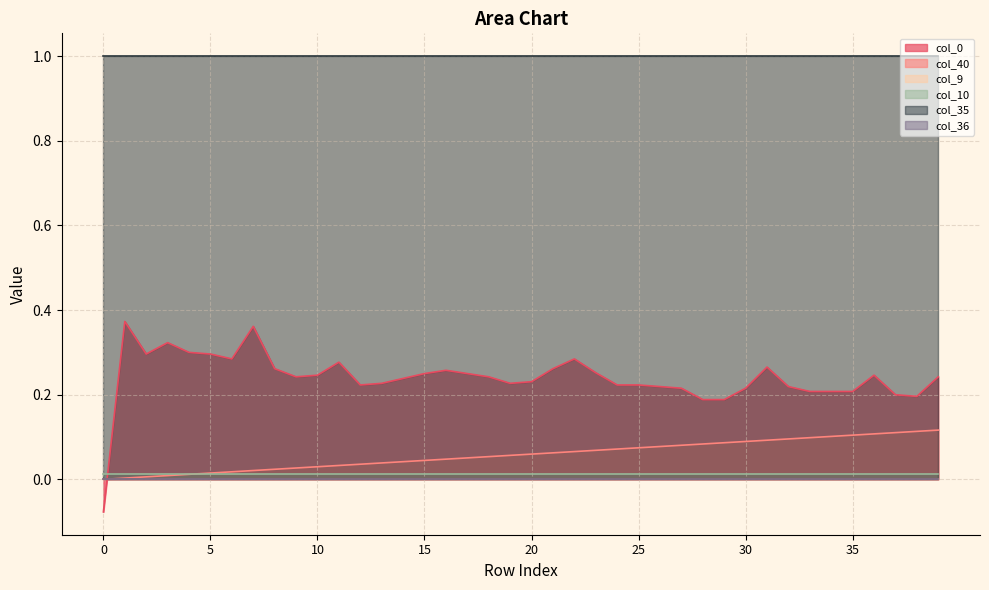

Reading left to right, extract all data points from this chart.

col_40: 0=0.0	1=0.0	2=0.0	3=0.0	4=0.0	5=0.0	6=0.0	7=0.0	8=0.0	9=0.0	10=0.0	11=0.0	12=0.0	13=0.0	14=0.0	15=0.0	16=0.0	17=0.1	18=0.1	19=0.1	20=0.1	21=0.1	22=0.1	23=0.1	24=0.1	25=0.1	26=0.1	27=0.1	28=0.1	29=0.1	30=0.1	31=0.1	32=0.1	33=0.1	34=0.1	35=0.1	36=0.1	37=0.1	38=0.1	39=0.1
col_9: 0=0.0	1=0.0	2=0.0	3=0.0	4=0.0	5=0.0	6=0.0	7=0.0	8=0.0	9=0.0	10=0.0	11=0.0	12=0.0	13=0.0	14=0.0	15=0.0	16=0.0	17=0.0	18=0.0	19=0.0	20=0.0	21=0.0	22=0.0	23=0.0	24=0.0	25=0.0	26=0.0	27=0.0	28=0.0	29=0.0	30=0.0	31=0.0	32=0.0	33=0.0	34=0.0	35=0.0	36=0.0	37=0.0	38=0.0	39=0.0
col_10: 0=0.0	1=0.0	2=0.0	3=0.0	4=0.0	5=0.0	6=0.0	7=0.0	8=0.0	9=0.0	10=0.0	11=0.0	12=0.0	13=0.0	14=0.0	15=0.0	16=0.0	17=0.0	18=0.0	19=0.0	20=0.0	21=0.0	22=0.0	23=0.0	24=0.0	25=0.0	26=0.0	27=0.0	28=0.0	29=0.0	30=0.0	31=0.0	32=0.0	33=0.0	34=0.0	35=0.0	36=0.0	37=0.0	38=0.0	39=0.0
col_35: 0=1.0	1=1.0	2=1.0	3=1.0	4=1.0	5=1.0	6=1.0	7=1.0	8=1.0	9=1.0	10=1.0	11=1.0	12=1.0	13=1.0	14=1.0	15=1.0	16=1.0	17=1.0	18=1.0	19=1.0	20=1.0	21=1.0	22=1.0	23=1.0	24=1.0	25=1.0	26=1.0	27=1.0	28=1.0	29=1.0	30=1.0	31=1.0	32=1.0	33=1.0	34=1.0	35=1.0	36=1.0	37=1.0	38=1.0	39=1.0
col_36: 0=0.0	1=0.0	2=0.0	3=0.0	4=0.0	5=0.0	6=0.0	7=0.0	8=0.0	9=0.0	10=0.0	11=0.0	12=0.0	13=0.0	14=0.0	15=0.0	16=0.0	17=0.0	18=0.0	19=0.0	20=0.0	21=0.0	22=0.0	23=0.0	24=0.0	25=0.0	26=0.0	27=0.0	28=0.0	29=0.0	30=0.0	31=0.0	32=0.0	33=0.0	34=0.0	35=0.0	36=0.0	37=0.0	38=0.0	39=0.0
col_0: 0=-0.1	1=0.4	2=0.3	3=0.3	4=0.3	5=0.3	6=0.3	7=0.4	8=0.3	9=0.2	10=0.2	11=0.3	12=0.2	13=0.2	14=0.2	15=0.2	16=0.3	17=0.2	18=0.2	19=0.2	20=0.2	21=0.3	22=0.3	23=0.3	24=0.2	25=0.2	26=0.2	27=0.2	28=0.2	29=0.2	30=0.2	31=0.3	32=0.2	33=0.2	34=0.2	35=0.2	36=0.2	37=0.2	38=0.2	39=0.2